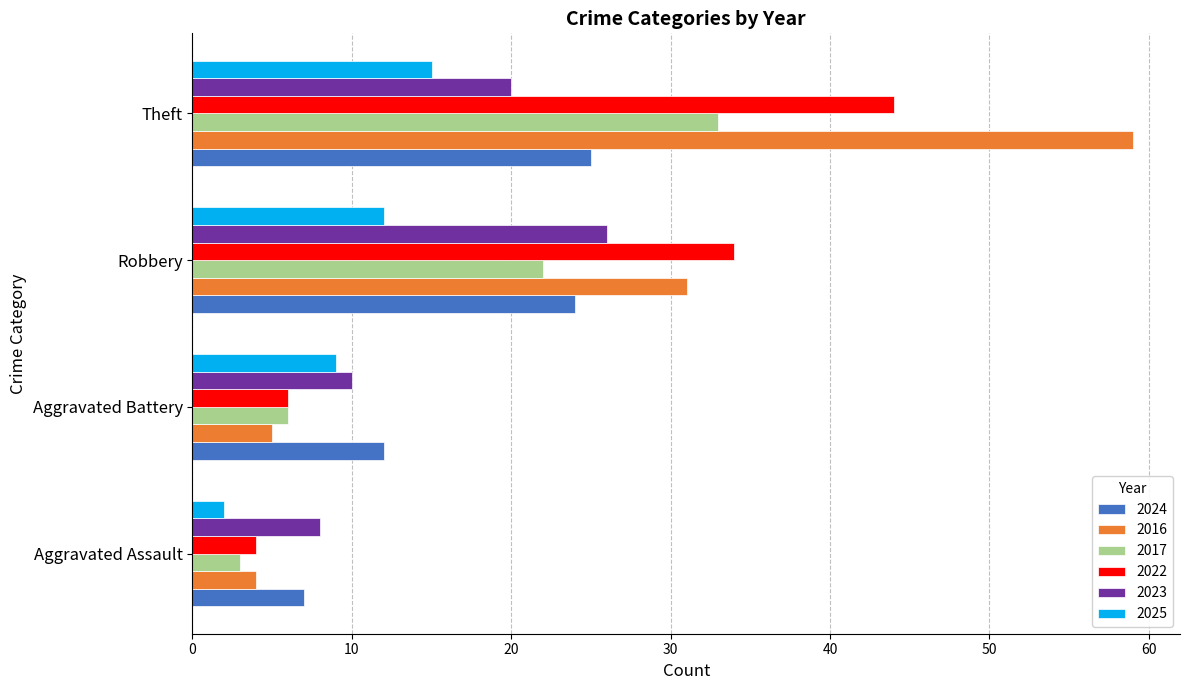

What is the maximum value for 2022?

44